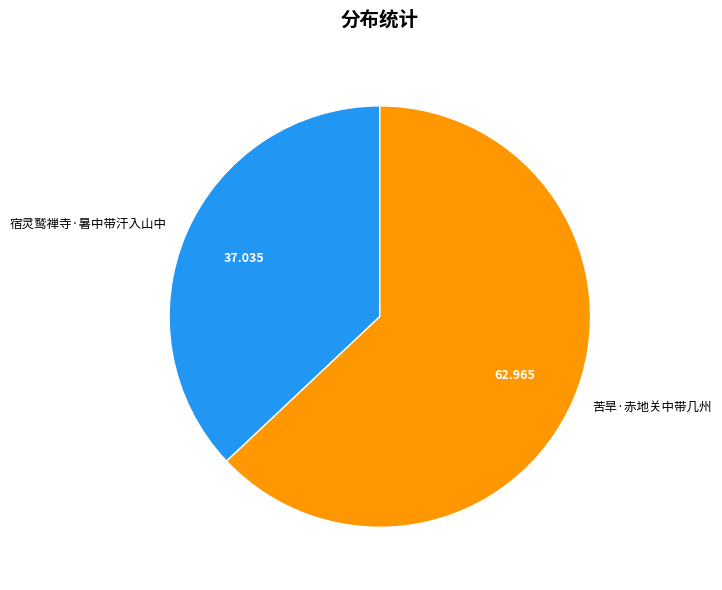

Count the number of slices in the pie.

2